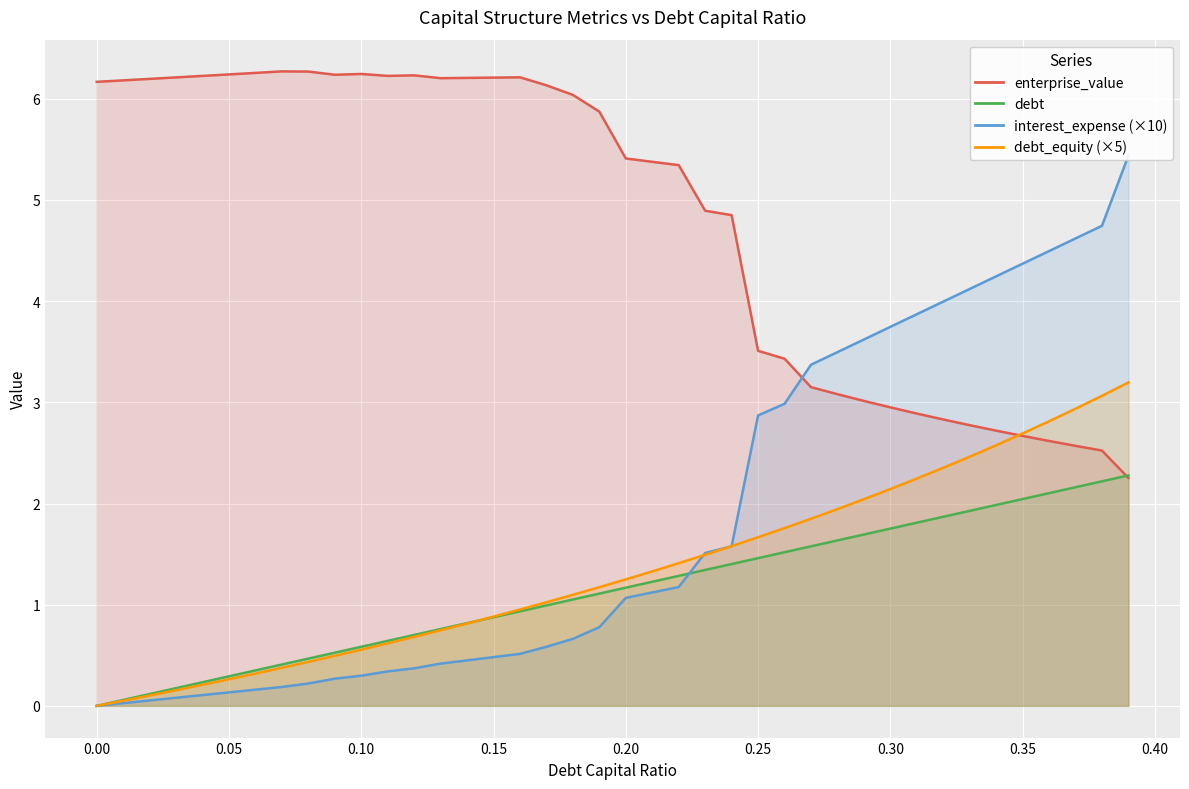

Which series has the largest total across all categories?

enterprise_value_line